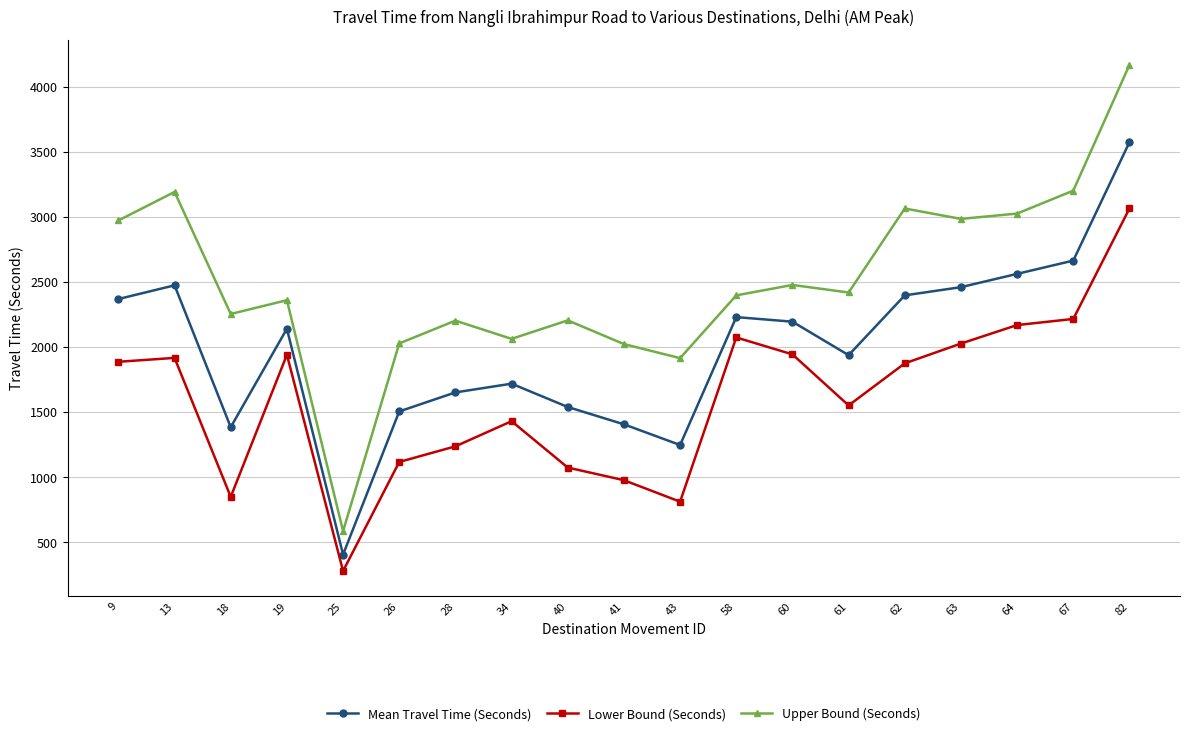

At which label does Upper Bound (Seconds) first exceed 2397?

9